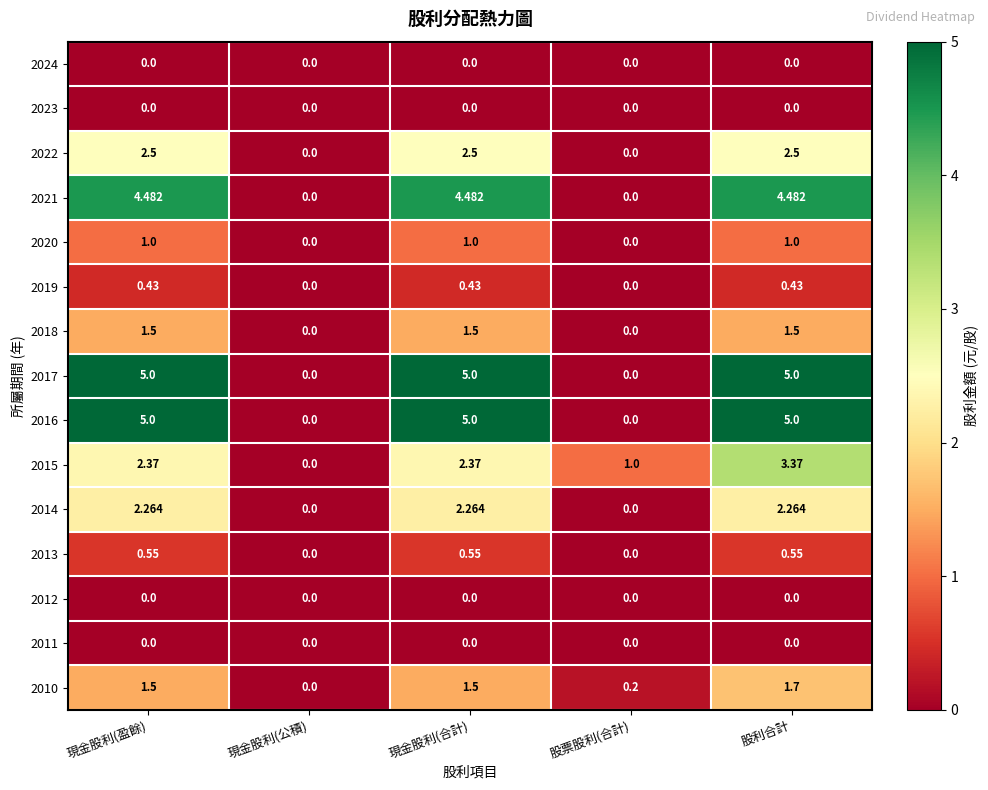

At which category is the sum across all series the highest?

股利合計